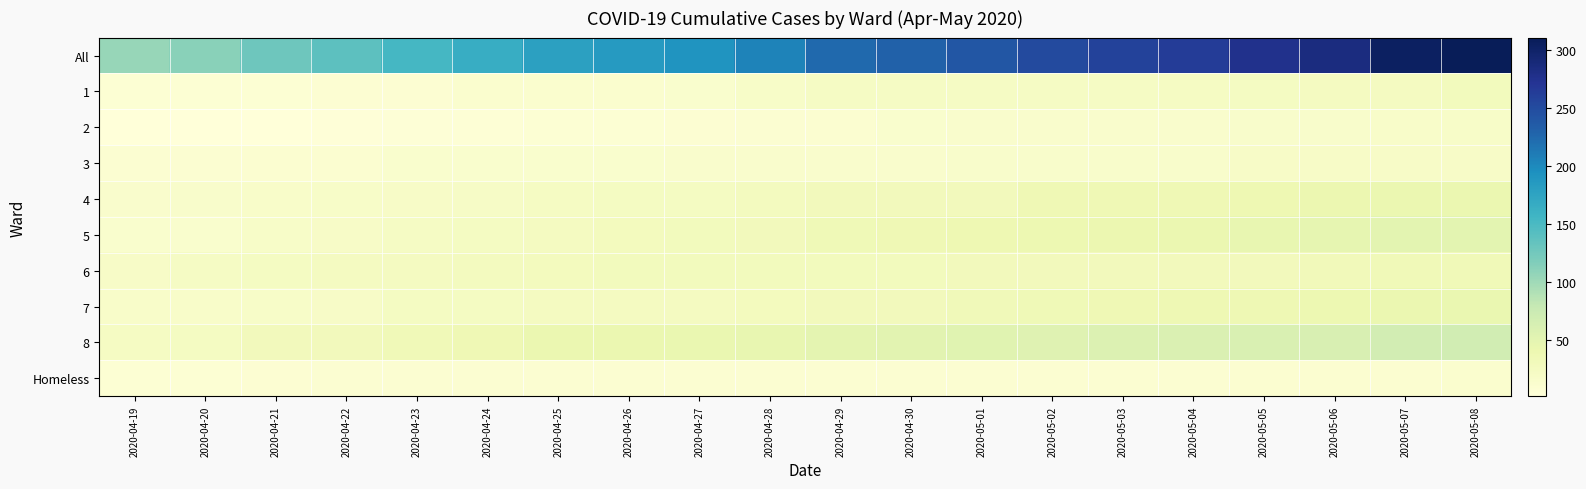

Count the number of data series in this chart.

10